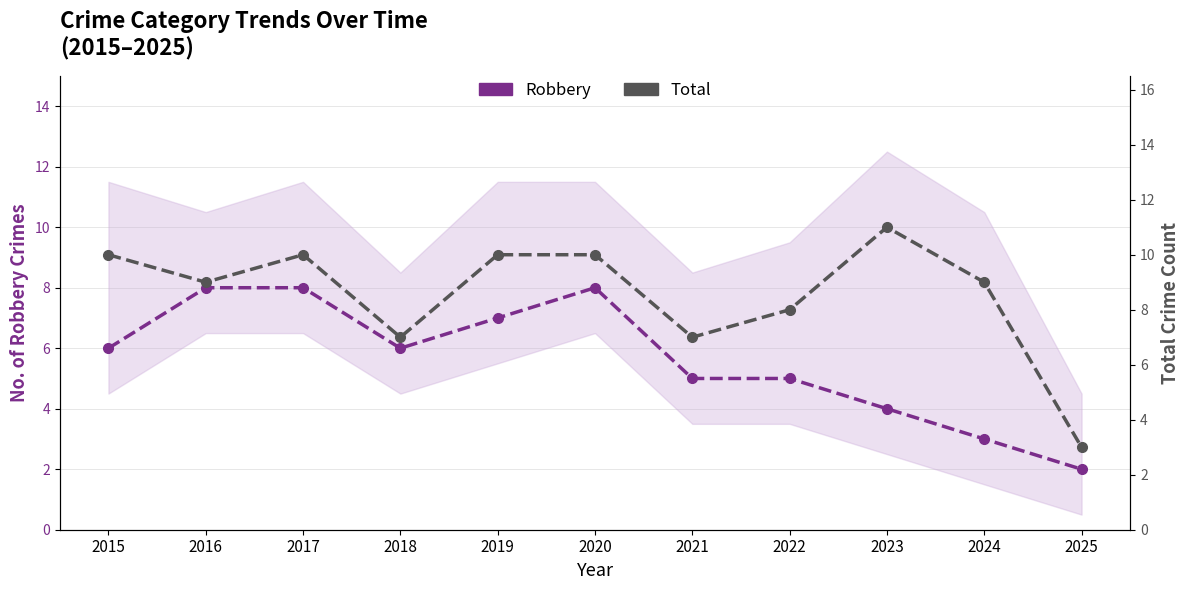

What is the difference between the maximum and second lowest values in the Robbery series?

5